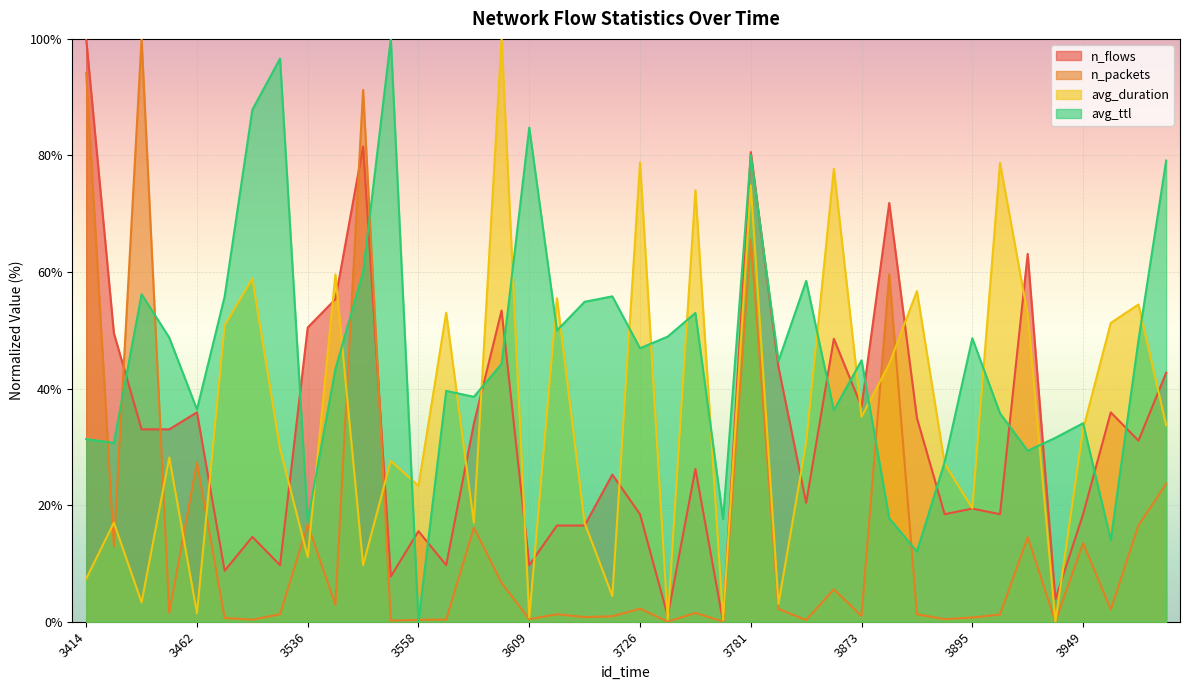

Reading left to right, transcribe all the data shown in this chart.

n_flows: 100.0	49.5	33.0	33.0	35.9	8.7	14.6	9.7	50.5	55.3	81.6	7.8	15.5	9.7	34.0	53.4	9.7	16.5	16.5	25.2	18.4	1.0	26.2	0.0	80.6	43.7	20.4	48.5	36.9	71.8	35.0	18.4	19.4	18.4	63.1	3.9	18.4	35.9	31.1	42.7
n_packets: 94.2	12.9	100.0	1.5	27.3	0.7	0.3	1.3	16.7	2.9	91.2	0.2	0.3	0.4	16.1	6.7	0.4	1.3	0.8	0.9	2.2	0.0	1.5	0.0	65.5	2.2	0.3	5.6	1.0	59.6	1.3	0.4	0.7	1.2	14.5	0.0	13.5	2.1	16.5	23.7
avg_duration: 7.4	17.0	3.3	28.2	1.5	50.8	58.9	29.7	11.1	59.6	9.7	27.6	23.3	53.0	17.0	100.0	0.7	55.5	16.9	4.4	78.8	0.4	74.0	0.3	74.9	3.1	30.8	77.7	35.2	44.2	56.7	27.2	19.5	78.7	52.7	0.0	33.0	51.3	54.4	33.7
avg_ttl: 31.3	30.7	56.2	48.7	36.4	55.8	87.8	96.6	17.4	43.3	60.0	100.0	0.0	39.6	38.6	44.2	84.8	50.0	54.9	55.8	46.9	48.9	53.0	17.6	80.1	44.7	58.5	36.3	44.8	17.7	12.0	27.4	48.6	35.8	29.3	31.6	34.1	14.0	48.3	79.1